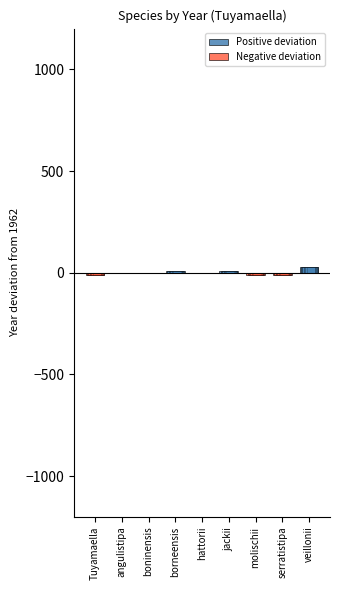

How many data points does each series have?

9